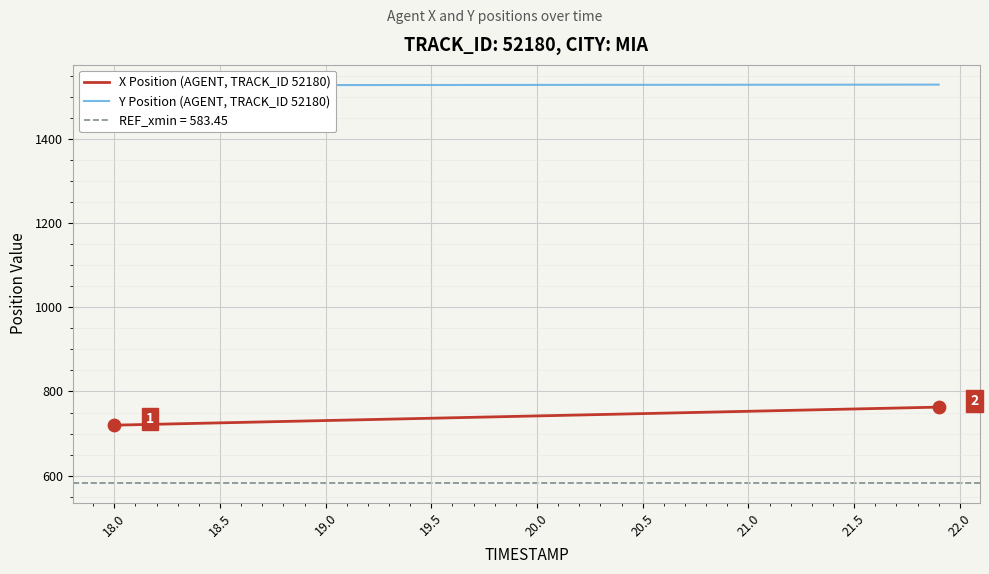

At how many categories does at least one series exceed 1236?

40